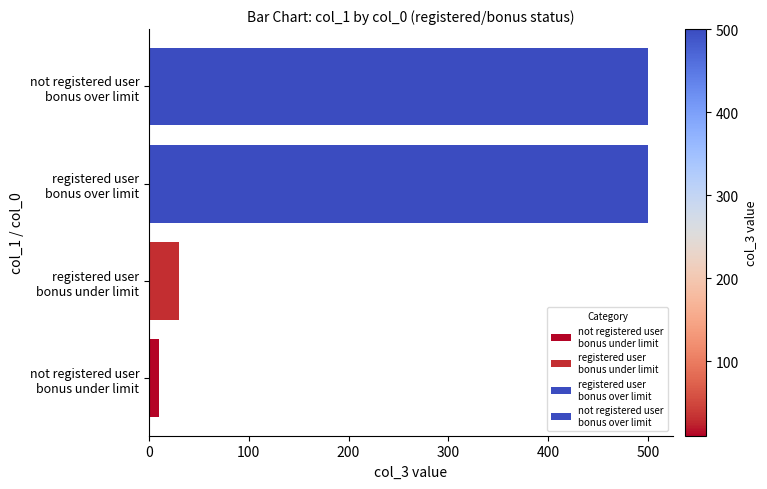

Count the number of categories in the chart.

4